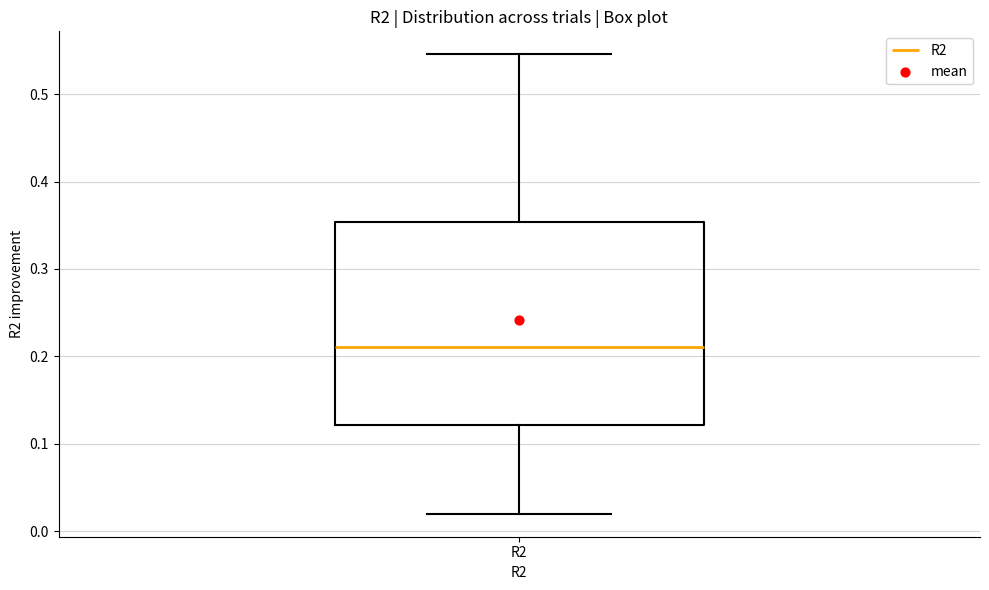

Where does the upper whisker of the box for R2 end on the y-axis? The values are not printed on the chart, so give them approximately, as read against the axis.

0.55